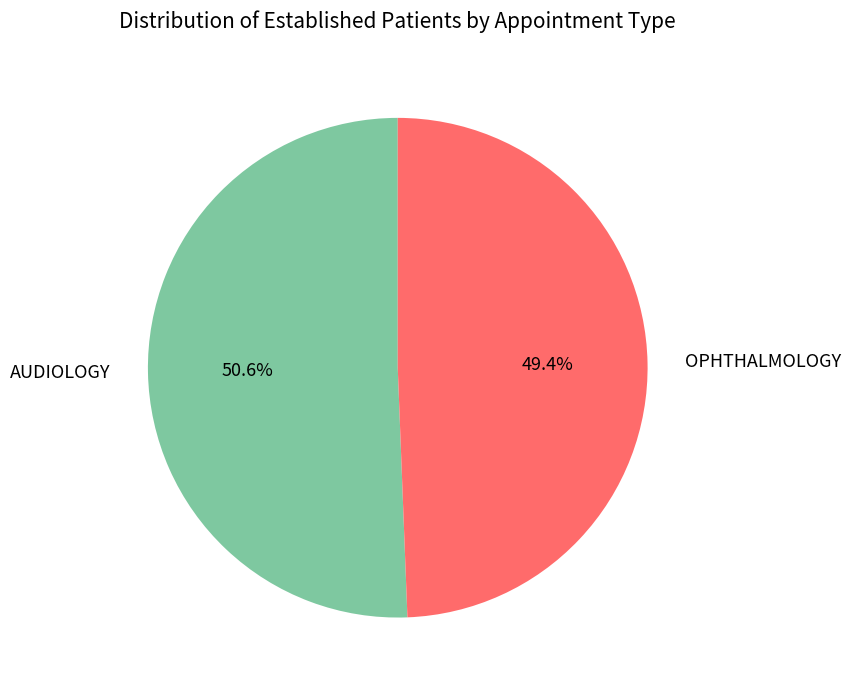

What is the smallest slice in the pie chart?

OPHTHALMOLOGY